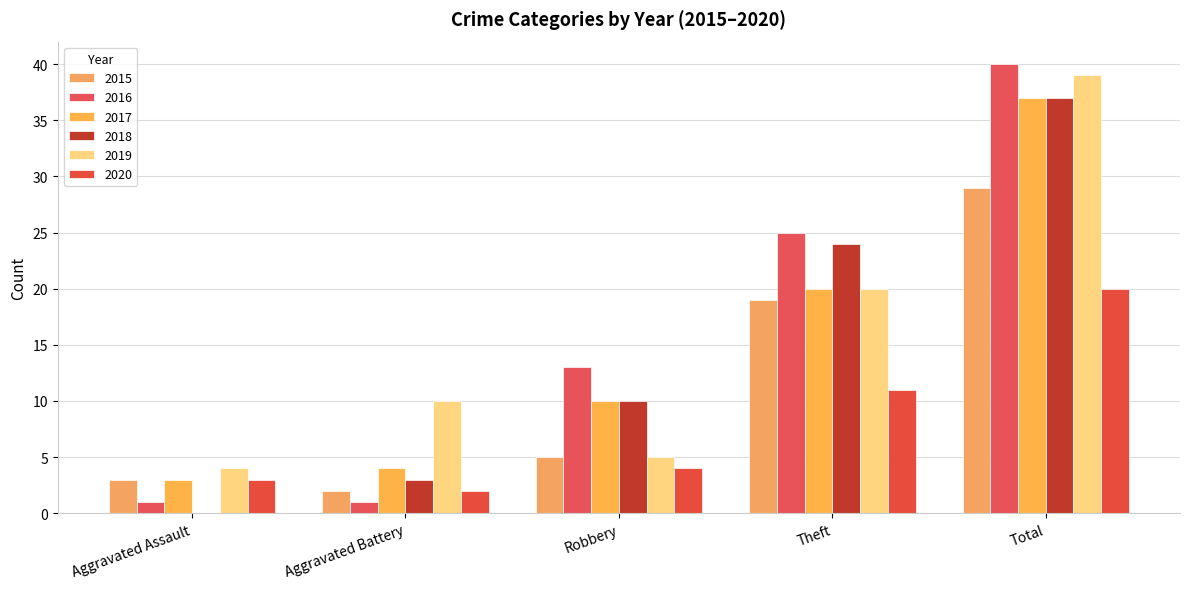

Are the bars horizontal?

No